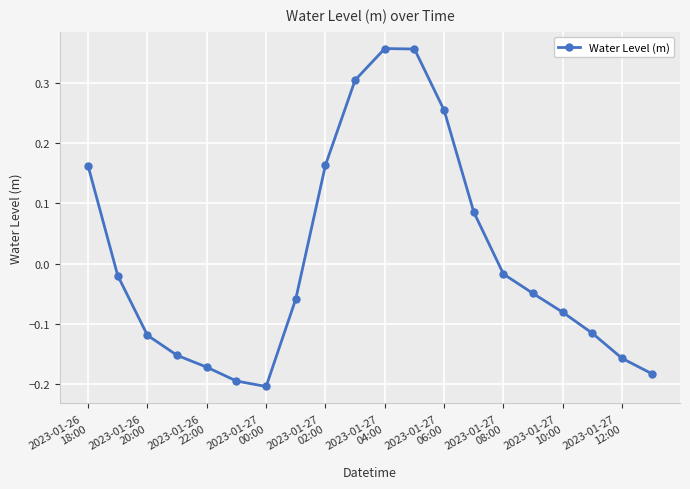

True or false: there are more than 0 points higher than both neighbors.

True